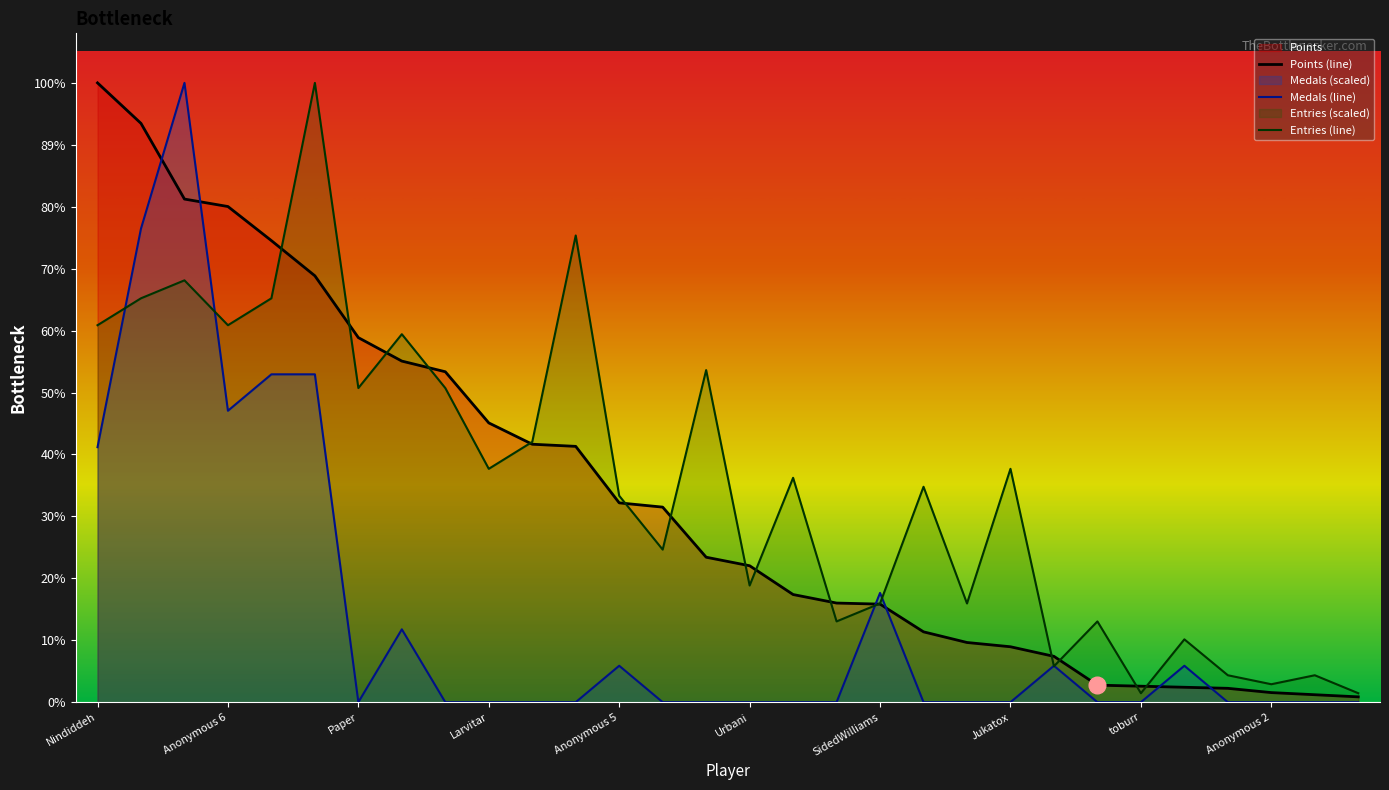

Reading right to left, what are all the values shown in this chart?

Points: 5.0	7.0	9.0	13.0	14.0	15.0	16.0	43.0	52.0	56.0	66.0	92.0	93.0	101.0	128.0	136.0	183.0	187.0	240.0	242.0	262.0	310.0	320.0	342.0	400.0	433.0	465.0	472.0	543.0	581.0
Medals: 0.0	0.0	0.0	0.0	34.2	0.0	0.0	34.2	0.0	0.0	0.0	102.5	0.0	0.0	0.0	0.0	0.0	34.2	0.0	0.0	0.0	0.0	68.4	0.0	307.6	307.6	273.4	581.0	444.3	239.2
Entries: 8.4	25.3	16.8	25.3	58.9	8.4	75.8	33.7	218.9	92.6	202.1	92.6	75.8	210.5	109.5	311.6	143.1	193.7	437.9	244.2	218.9	294.7	345.2	294.7	581.0	378.9	353.7	395.8	378.9	353.7